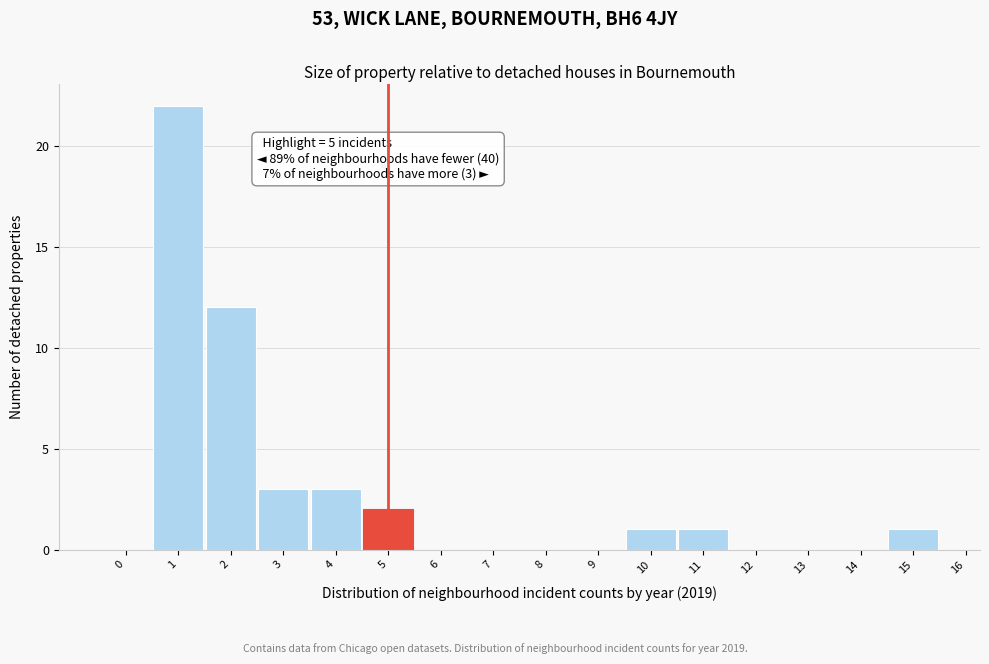

Which range on the x-axis has the tallest bar?

0.5 to 1.5